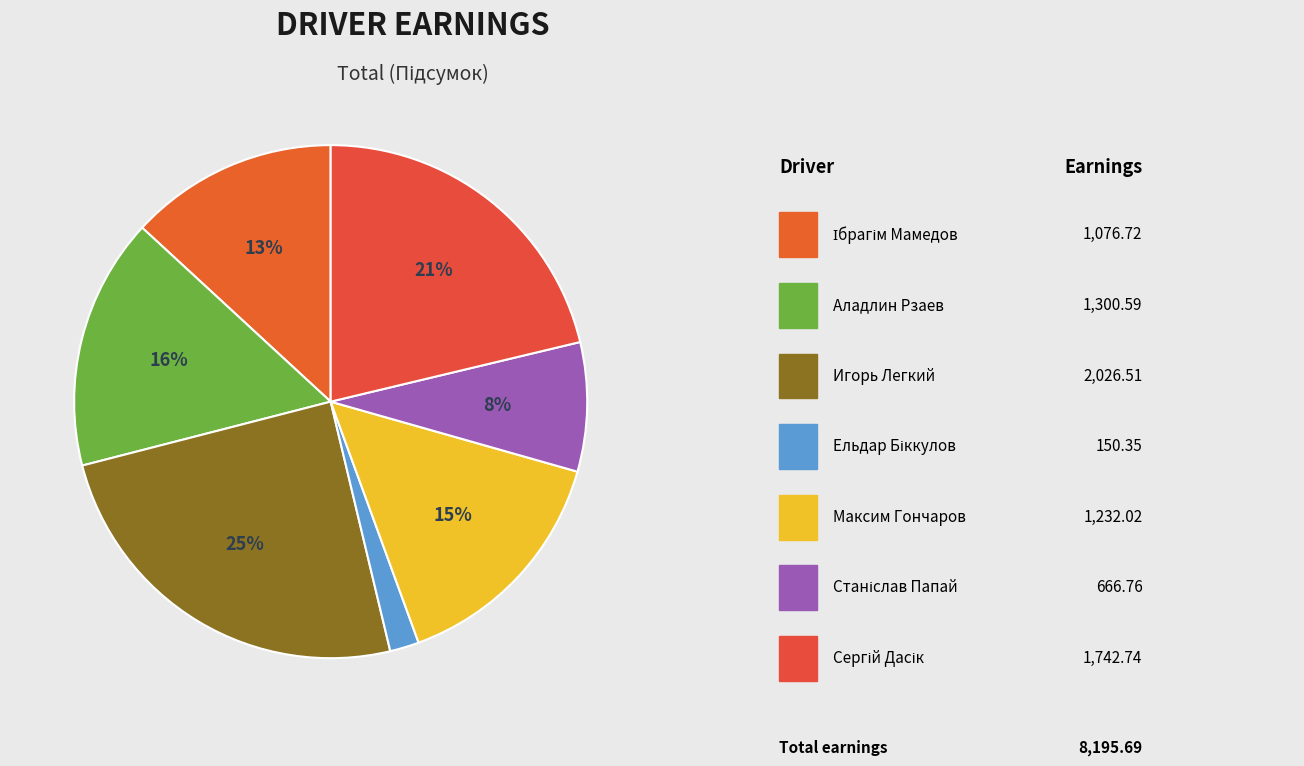

Count the number of slices in the pie.

7